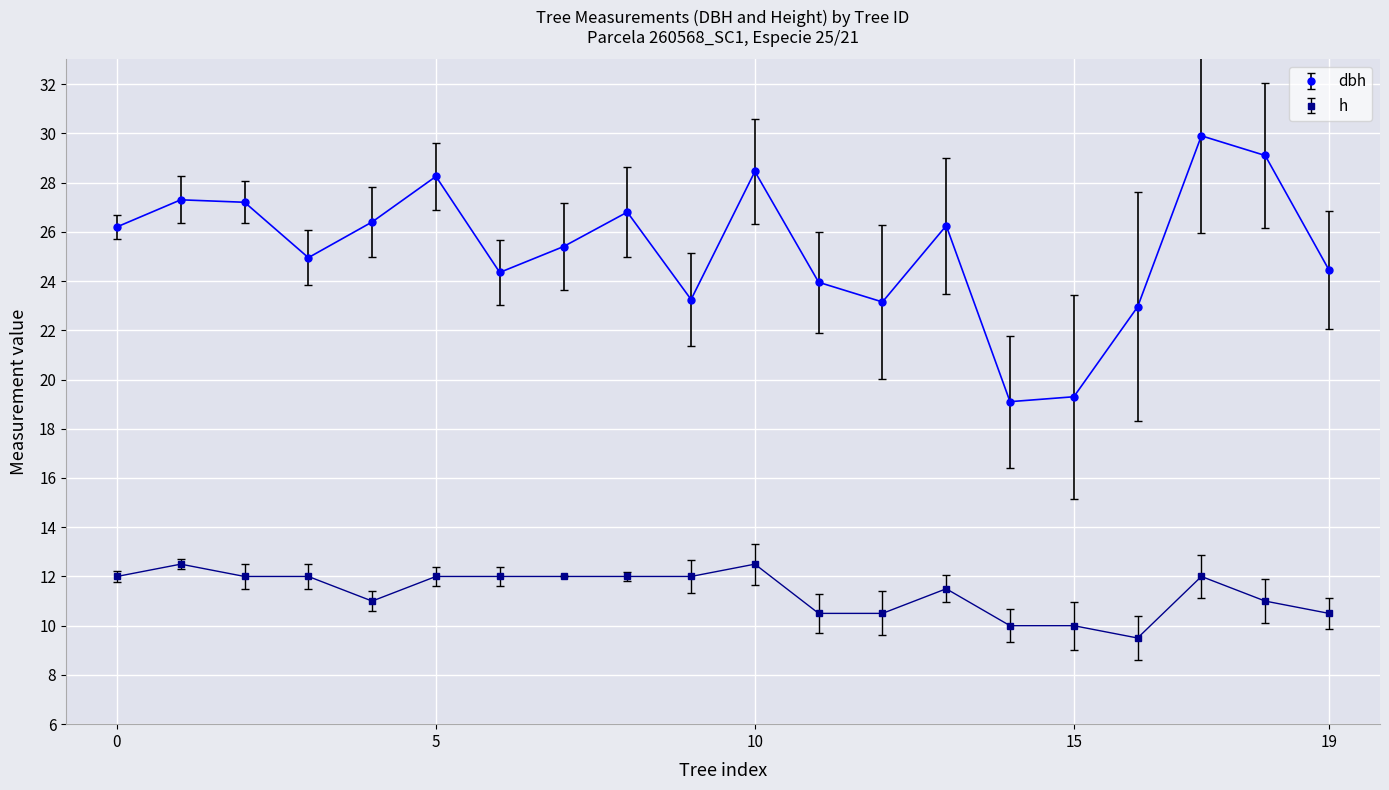

What is the value of the h point at the 14th from the left?

11.5